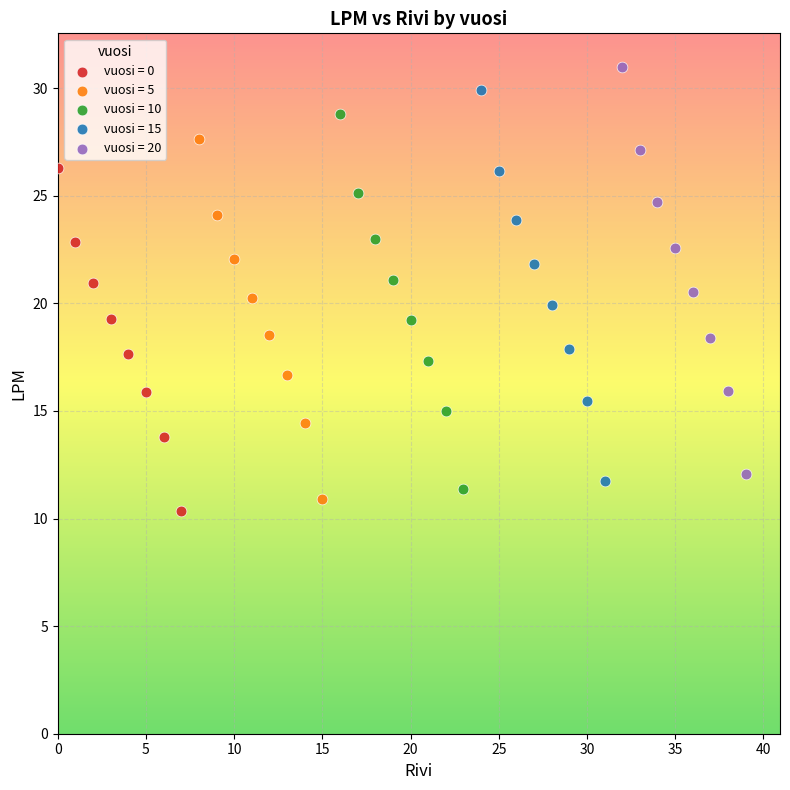

Which series has the widest spread of Y values?

vuosi = 20